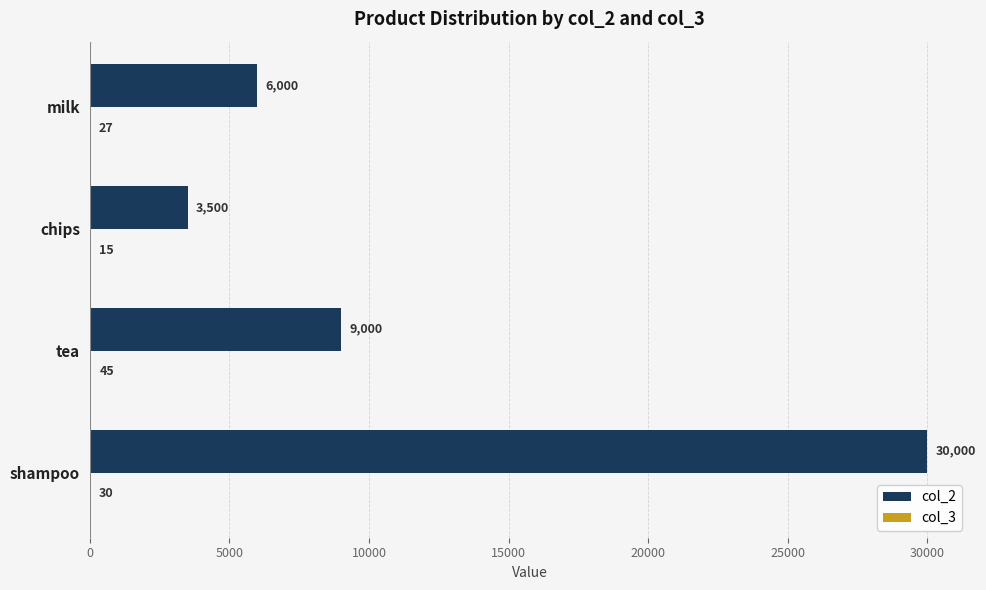

Between shampoo and tea, which series saw the biggest shift?

col_2